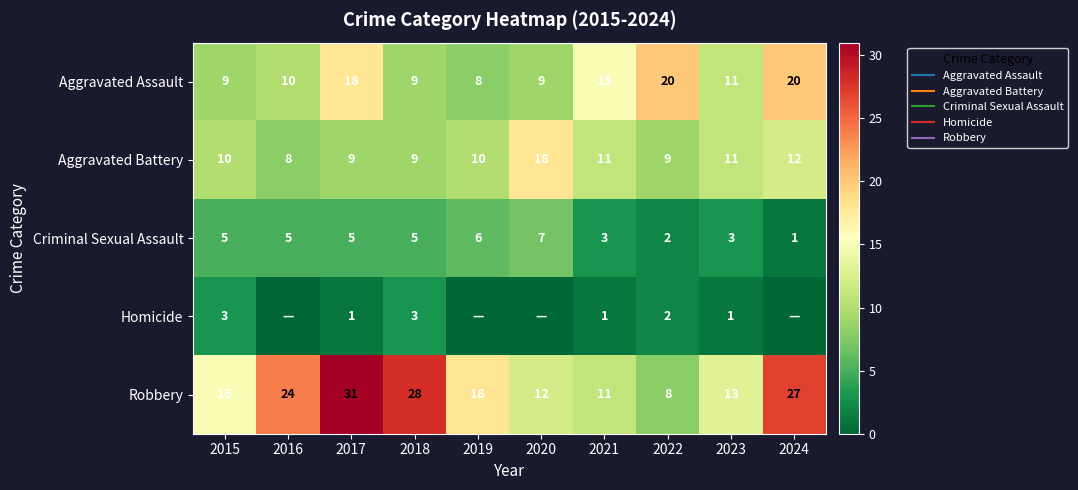

What is the difference between the Aggravated Battery values at 2020 and 2016?

10